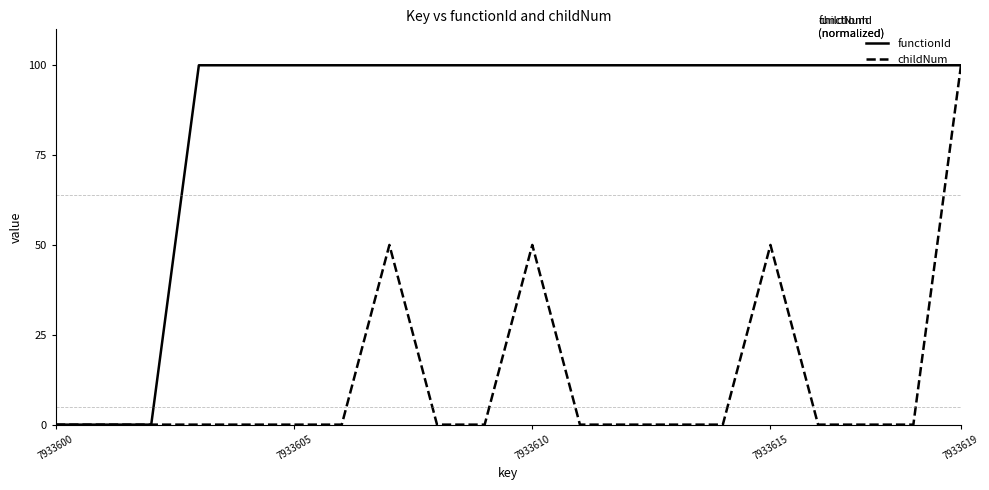

List the series in order of their overall mean, lowest first.

childNum, functionId